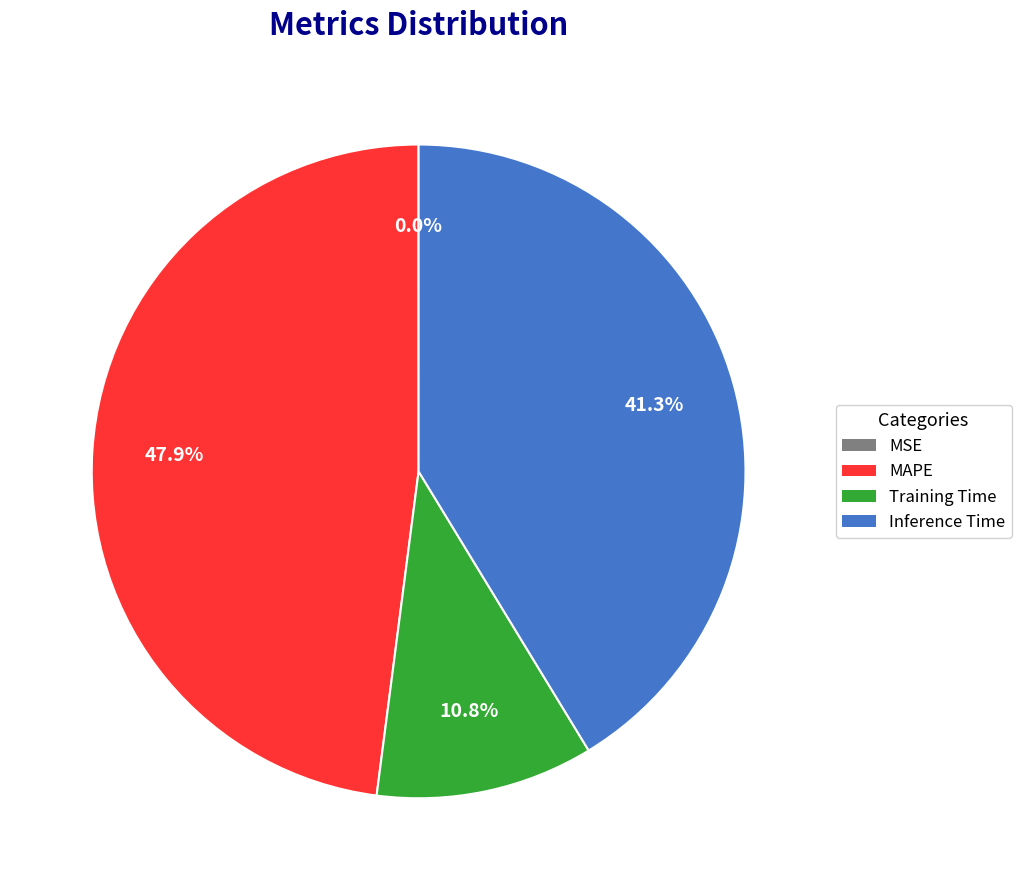

What portion of the pie excludes Inference Time?

58.7%